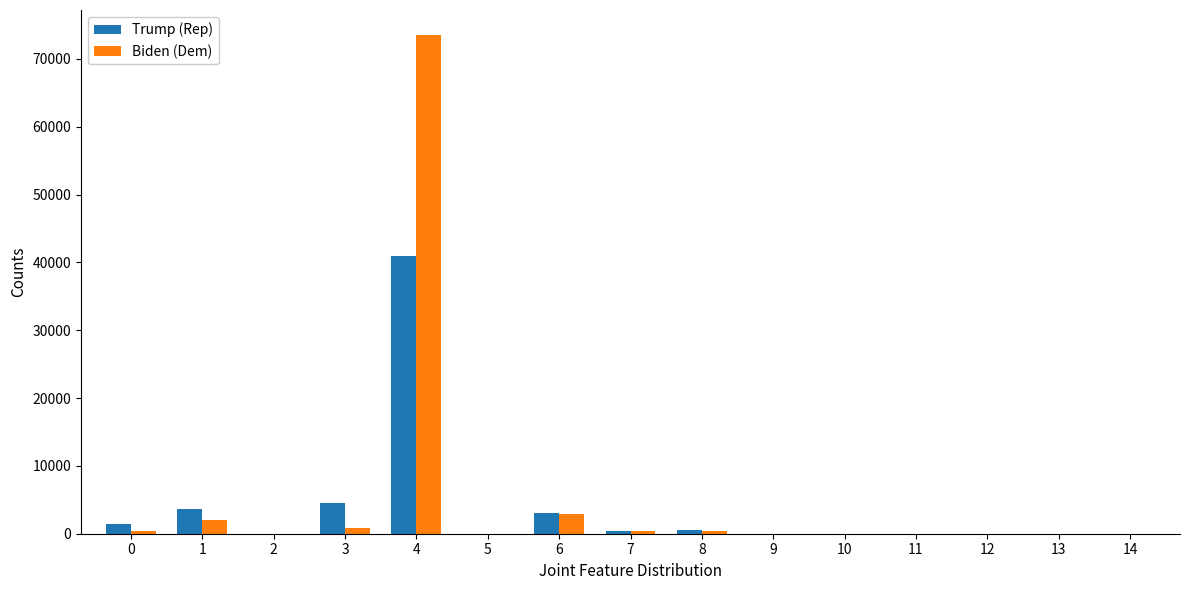

The value of Trump (Rep) at 9 is 24861. True or false?

False